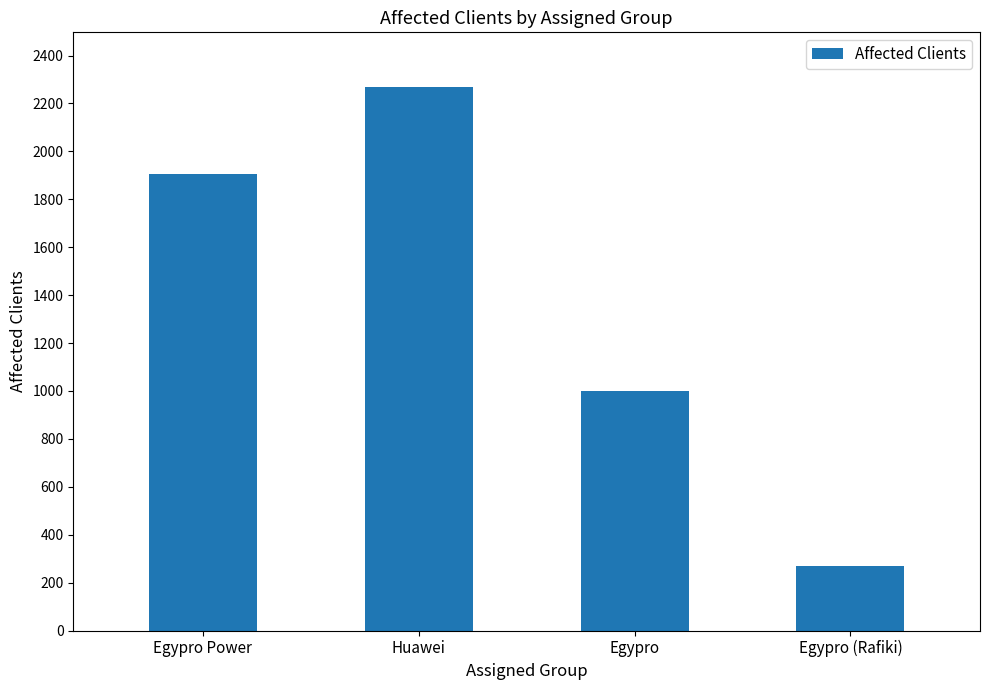

Reading left to right, transcribe all the data shown in this chart.

Egypro Power=1904	Huawei=2270	Egypro=1000	Egypro (Rafiki)=268